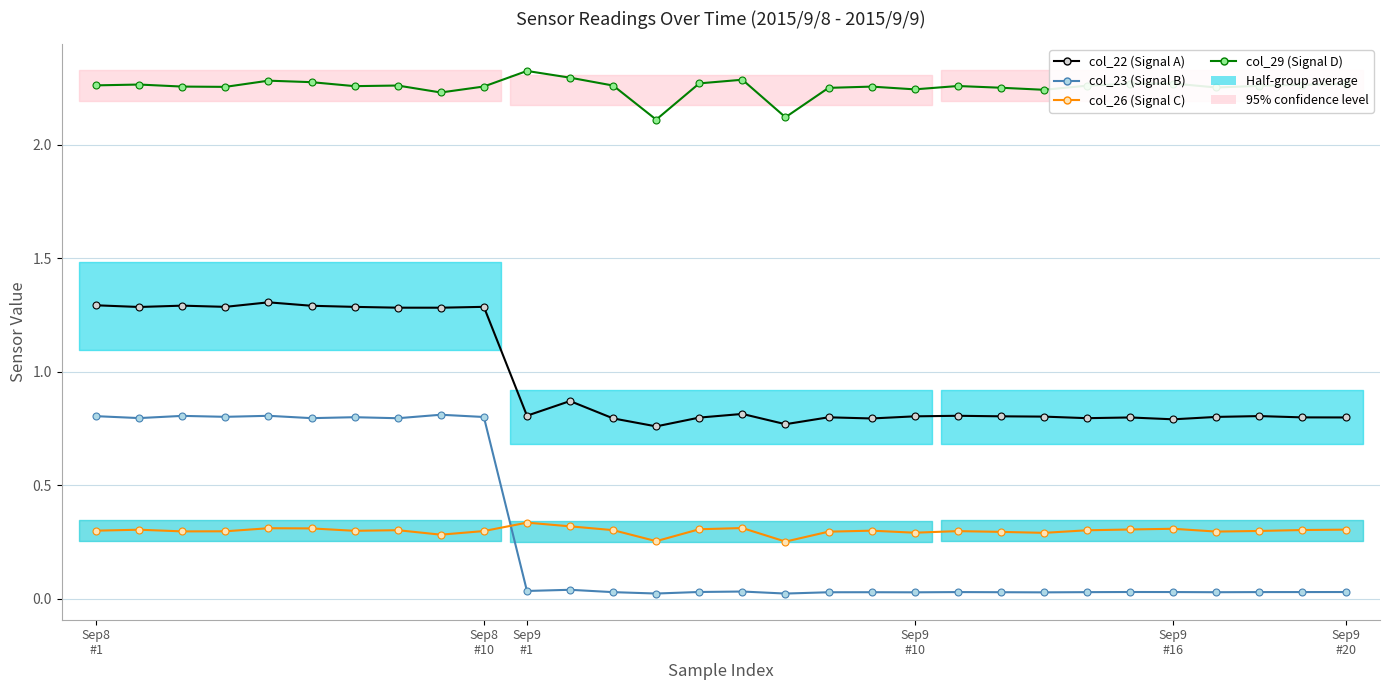

What is the sum of the col_23 (Signal B) values at 28 and 18?

0.1